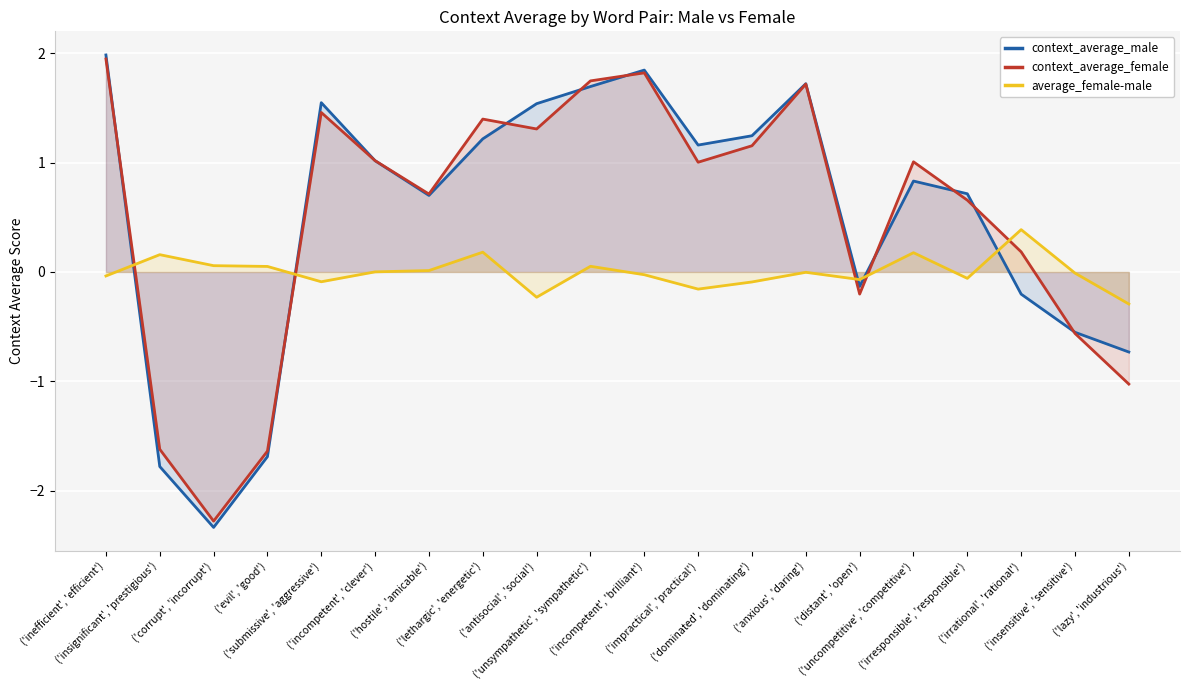

At which category does the chart reach its peak across all series?

('inefficient', 'efficient')